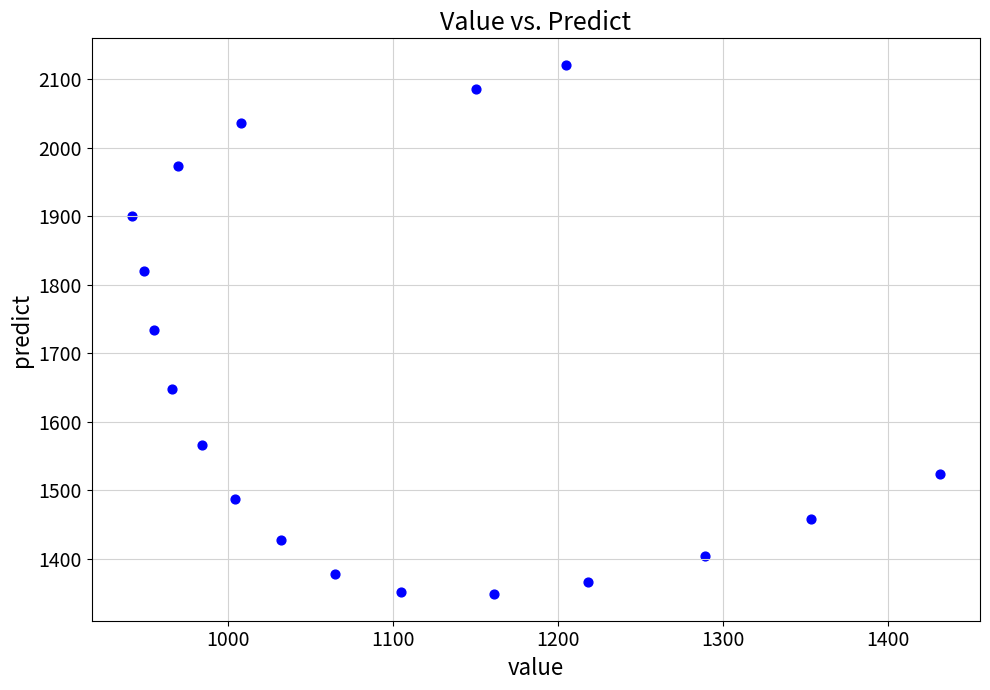

What is the range of X values (max minus min)?

489.0